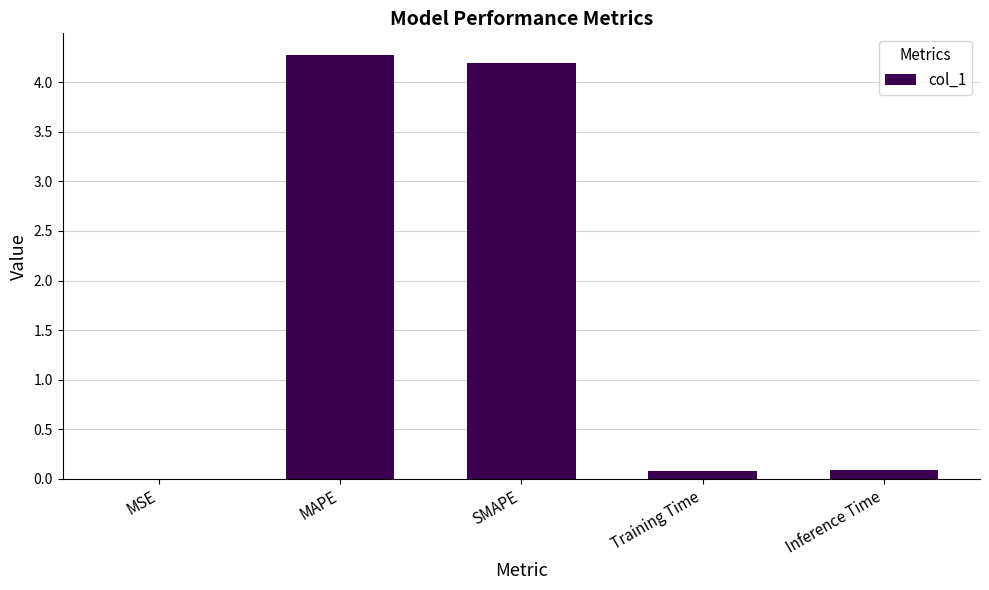

The value at Inference Time is 0.1. True or false?

True